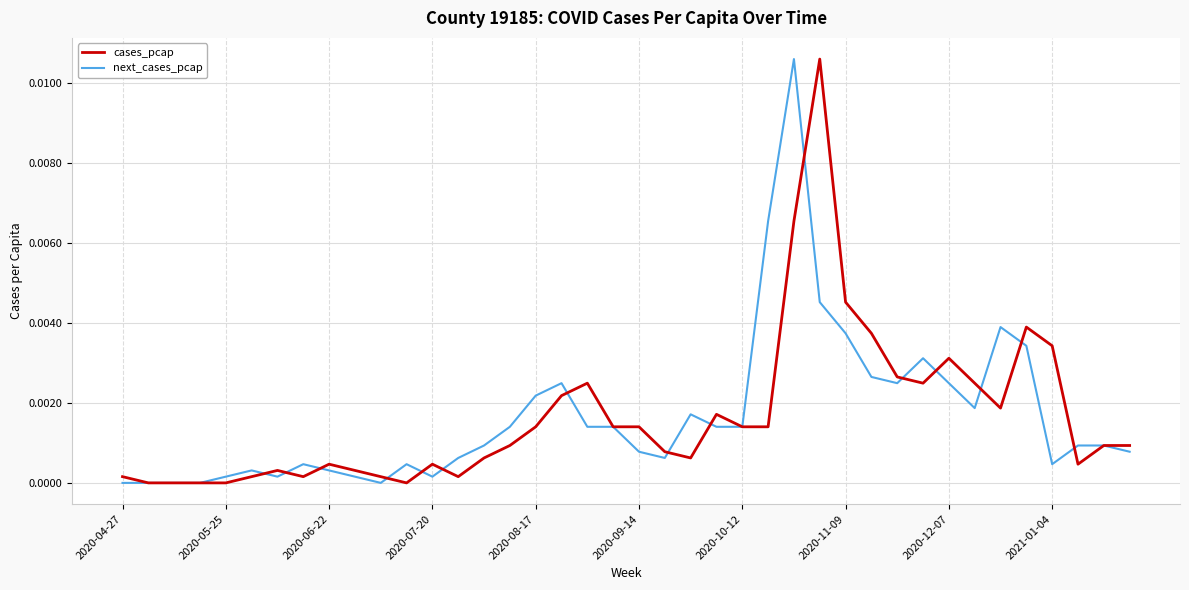

List the series in order of their peak value, lowest first.

cases_pcap, next_cases_pcap